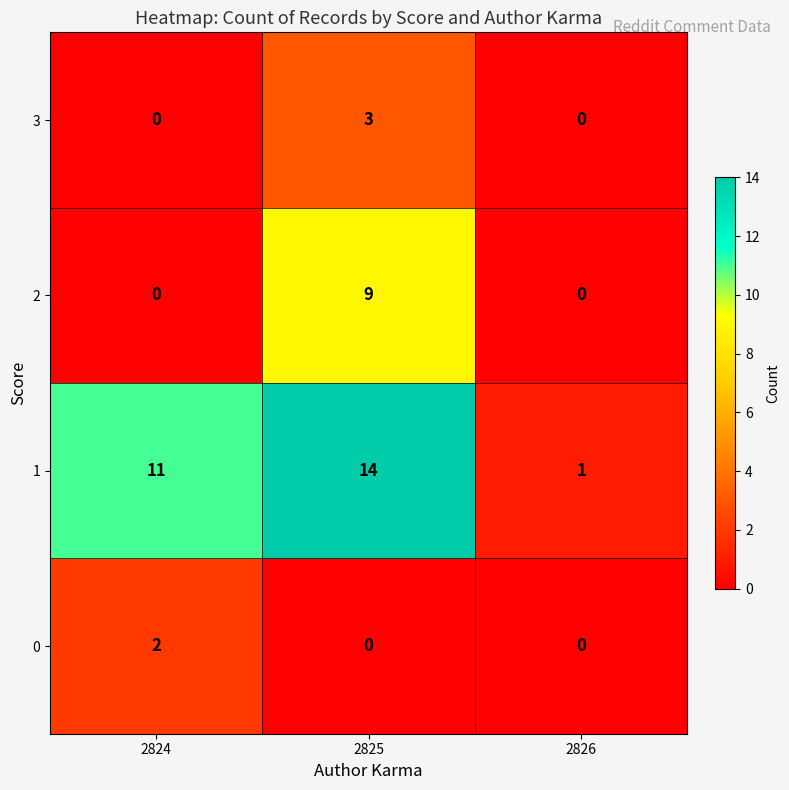

Is it true that 1 equals 1 at 2826?

True